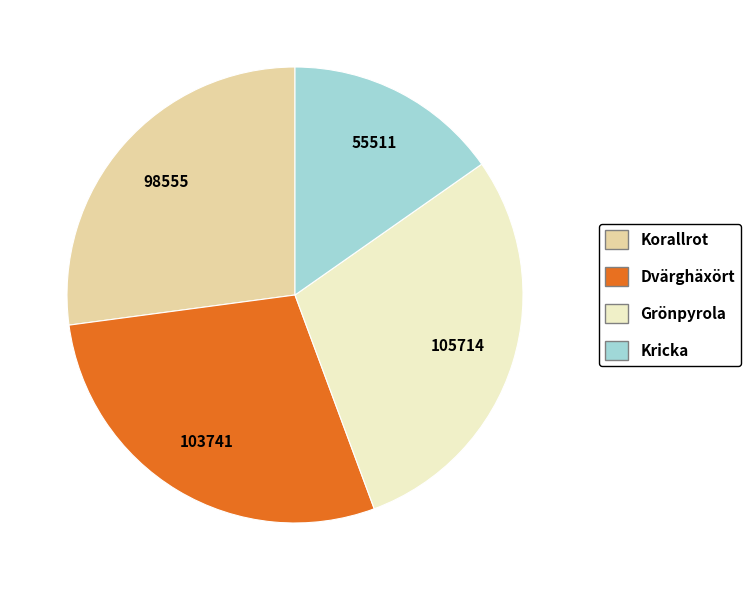

Between Grönpyrola and Korallrot, which is larger?

Grönpyrola